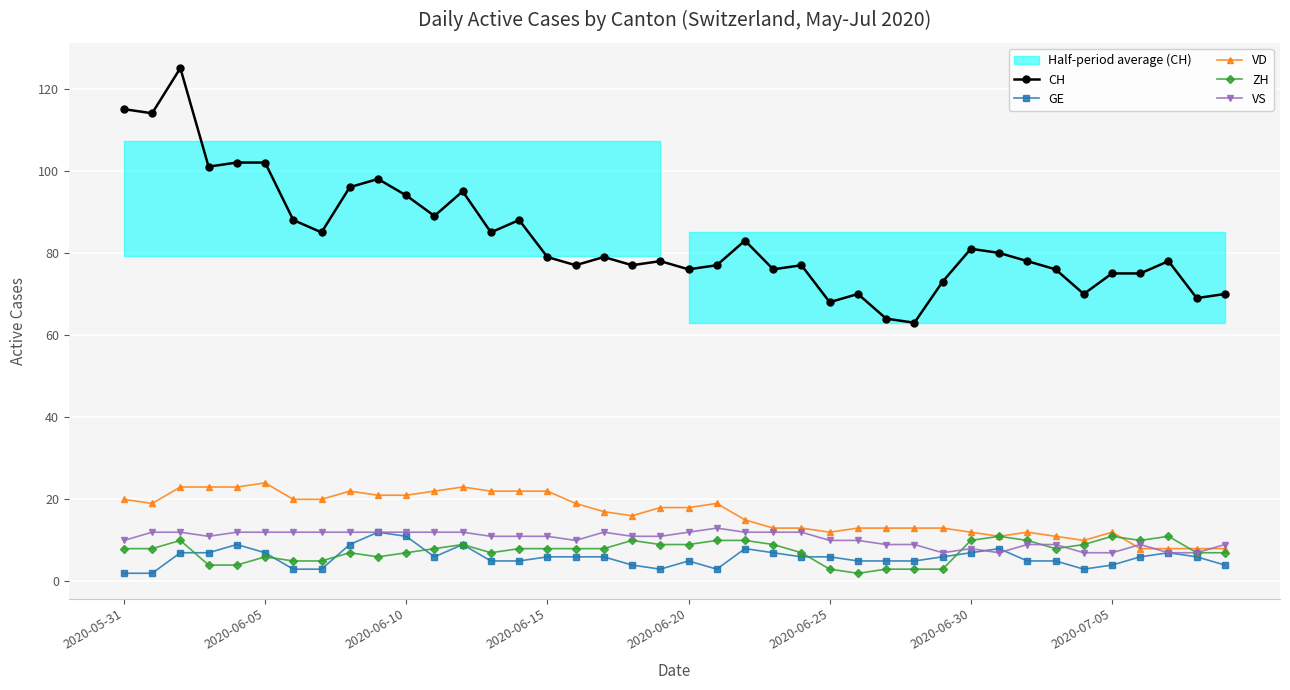

What are all the series names shown in the legend?

CH, GE, VD, ZH, VS